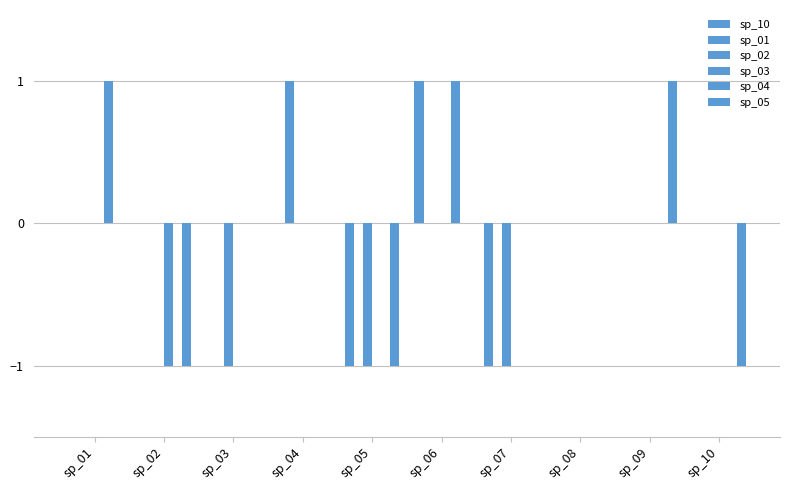

How many data points does each series have?

10